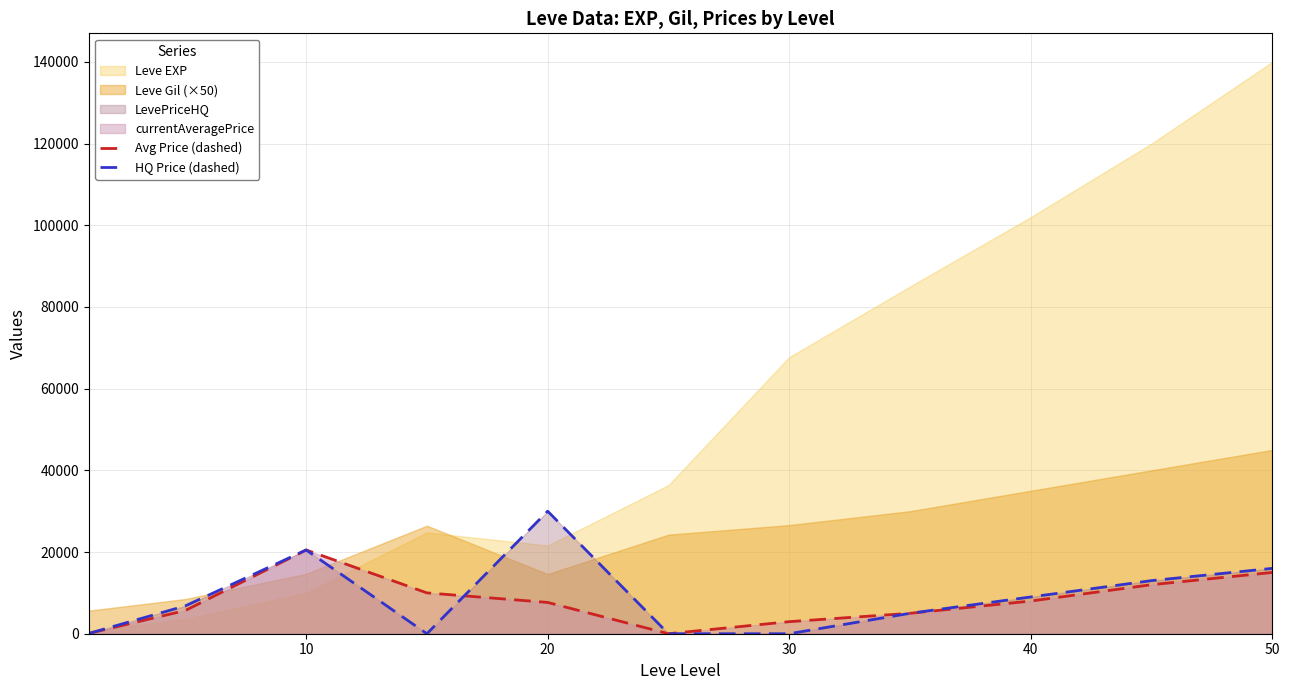

How many lines are shown in the chart?

2